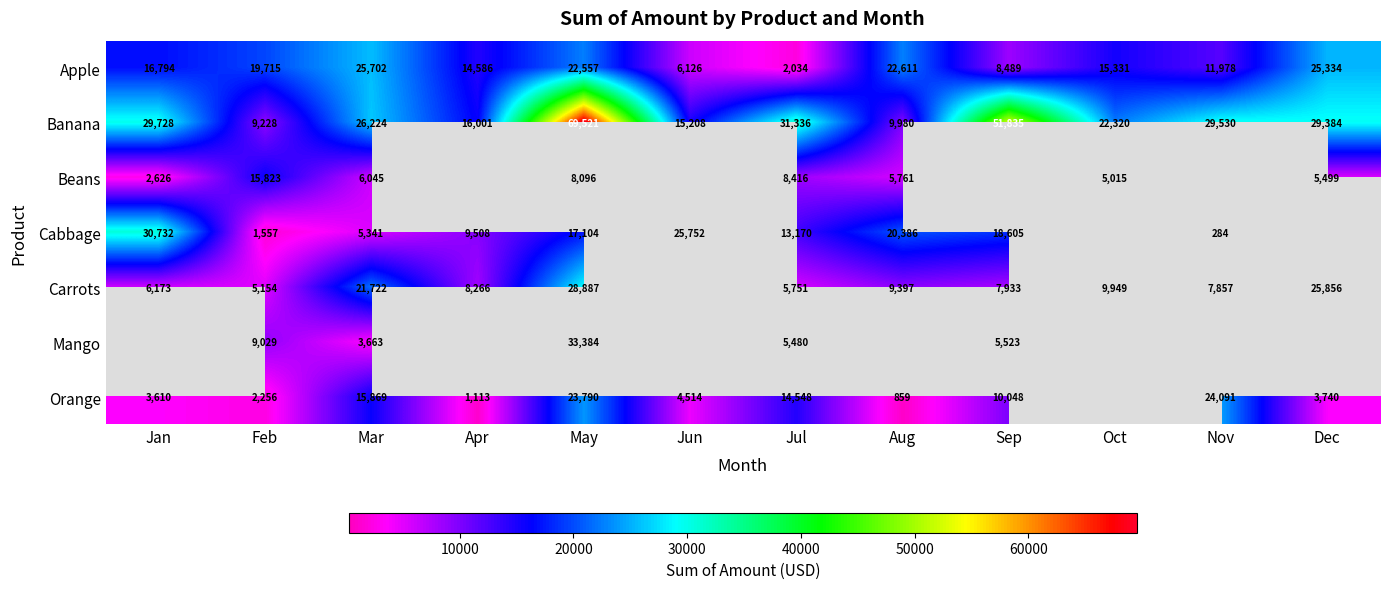

What is the average value of the Apple series?

15938